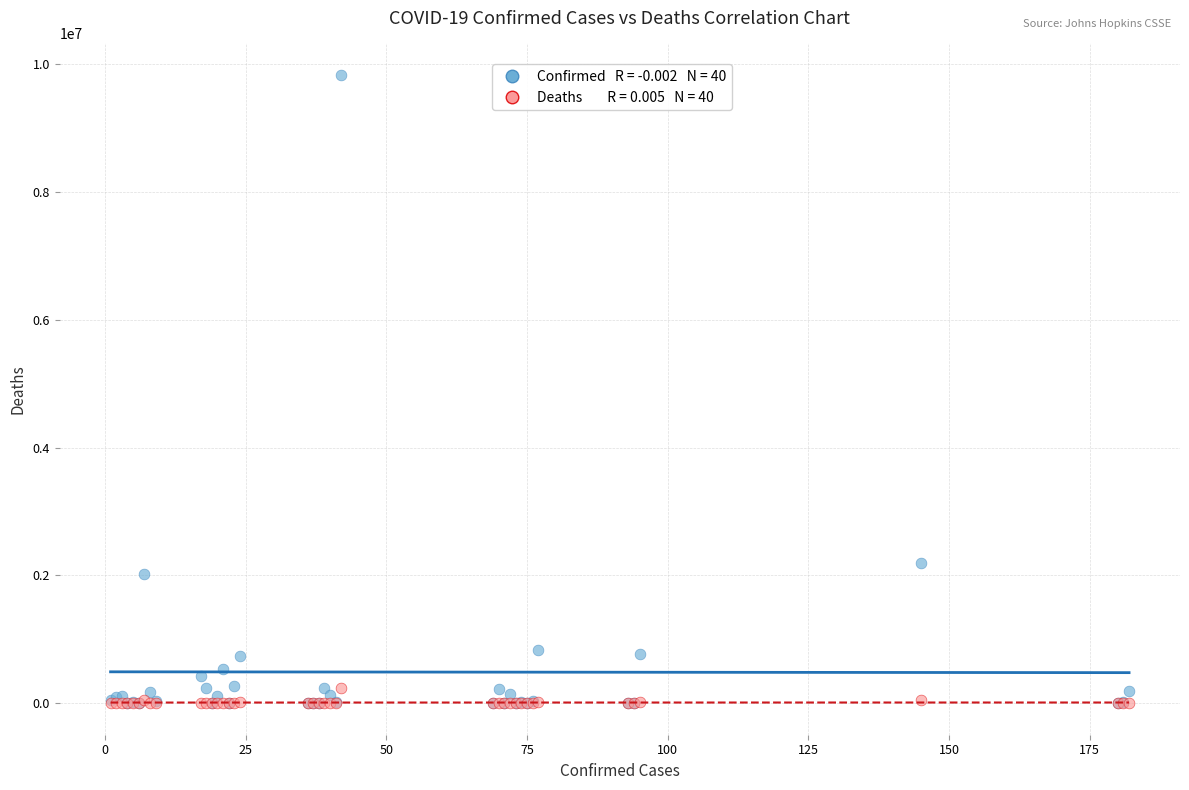

Across all series, what Y value is closest to 4917256?

2195039